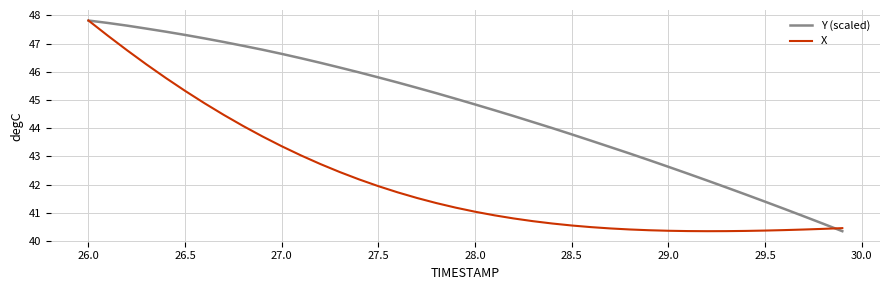

What is the minimum value for X?

40.4